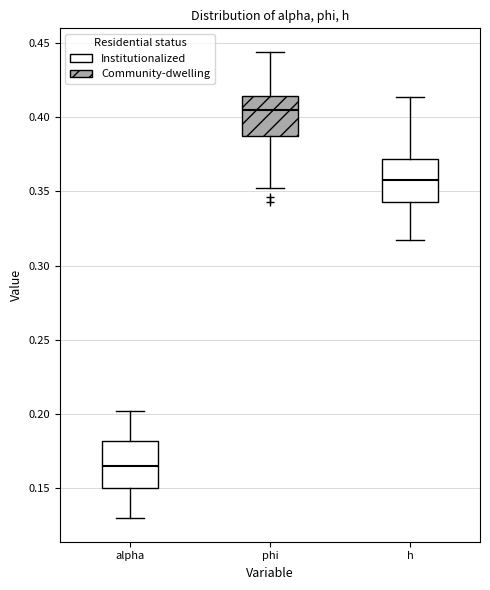

Reading left to right, read every box against the y-axis: the position of its median line, the range the box covers, and the ends of its whiskers. The values are not printed on the chart, so give them approximately, as read against the axis.

alpha: median 0.165, box 0.150 to 0.180, whiskers 0.130 to 0.200
phi: median 0.405, box 0.385 to 0.415, whiskers 0.350 to 0.445
h: median 0.355, box 0.345 to 0.370, whiskers 0.315 to 0.415